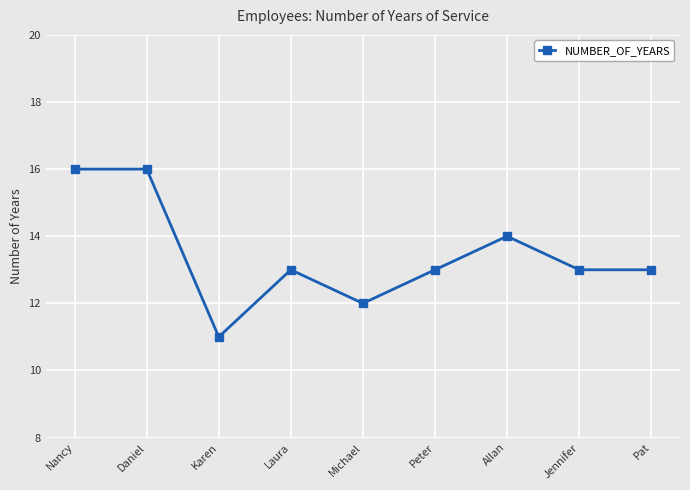

Does the chart have visible grid lines?

Yes